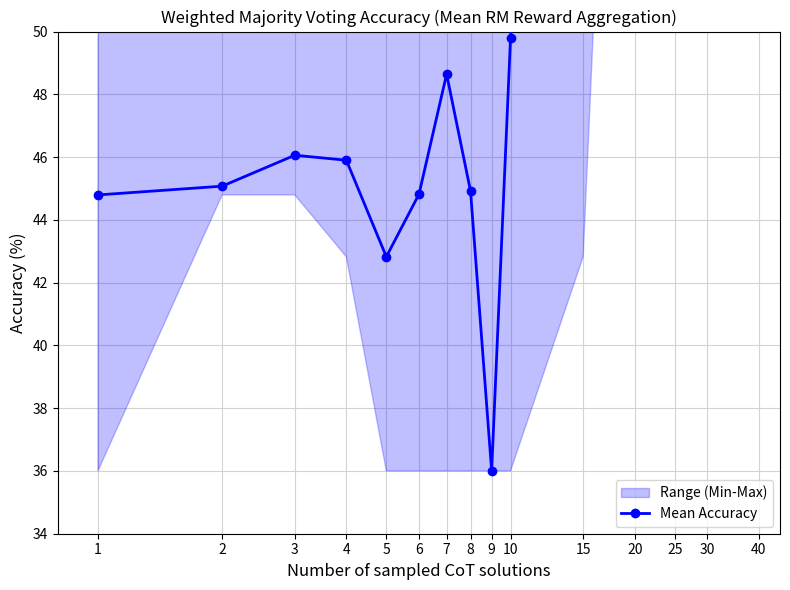

Reading left to right, transcribe all the data shown in this chart.

44.8	45.1	46.1	45.9	42.8	44.8	48.6	44.9	36.0	49.8	96.0	89.0	90.7	90.2	89.6